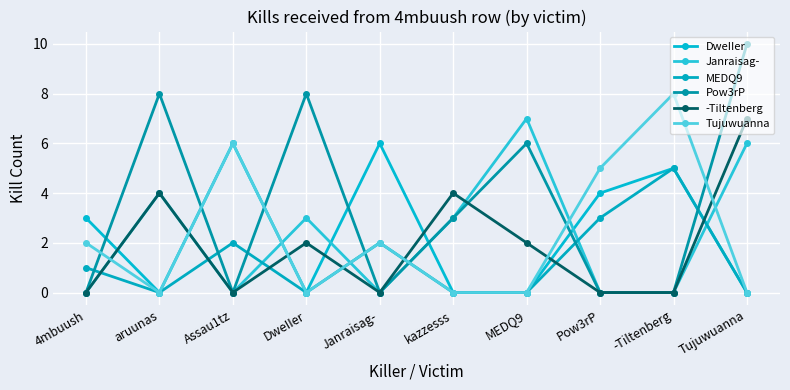

At which label does MEDQ9 reach its peak?

-Tiltenberg